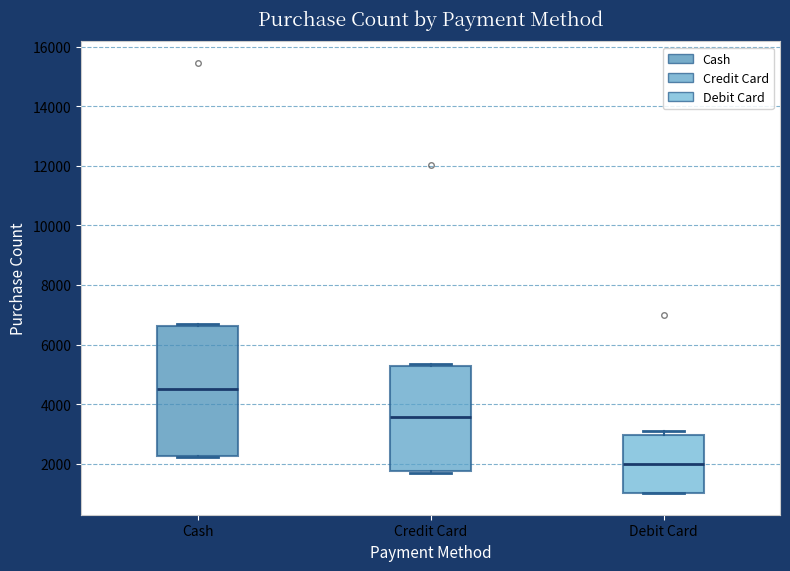

Which box is the tallest, from its lower edge to its upper edge?

Cash